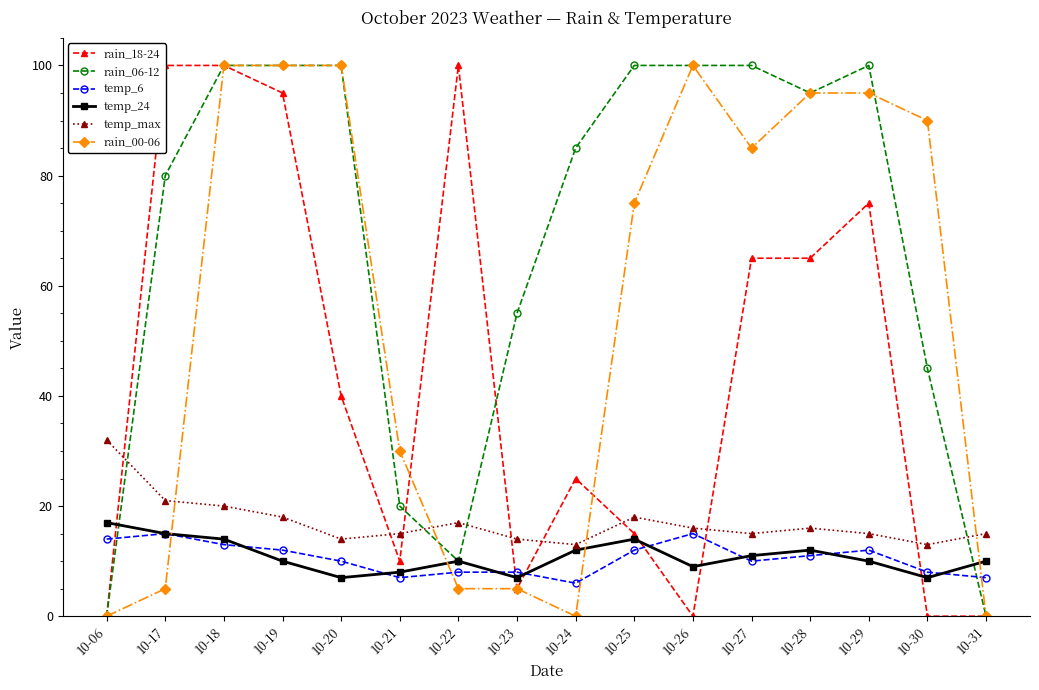

What is the approximate value of temp_24 at 10-21, to the nearest 5?

10